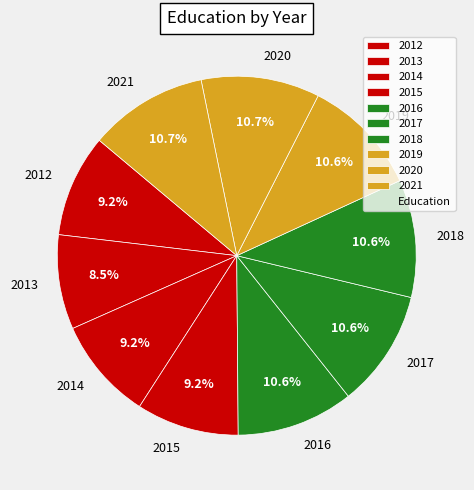

To the nearest percent, what portion does 2020 represent?

11%